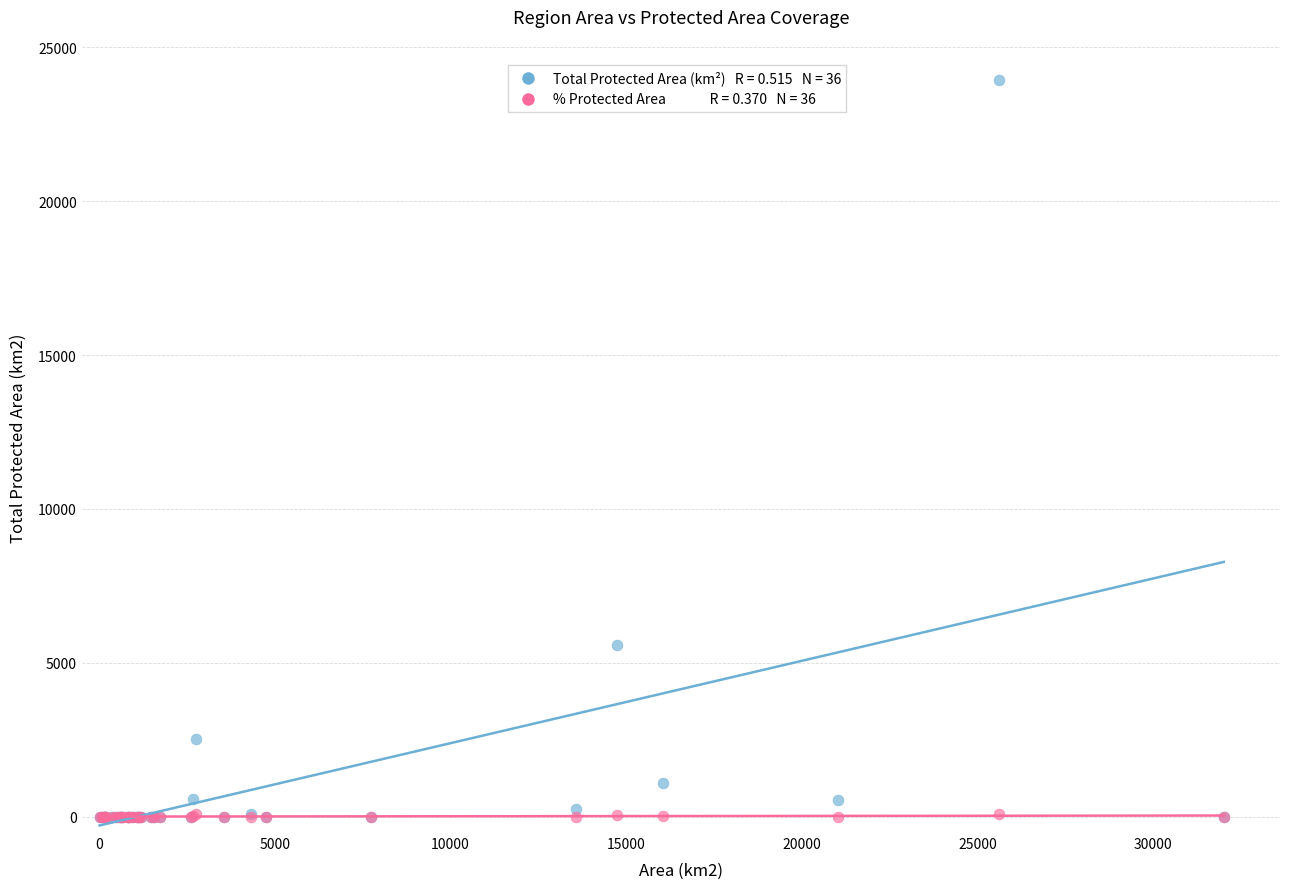

Across all series, what Y value is closest to 11973?

5577.0